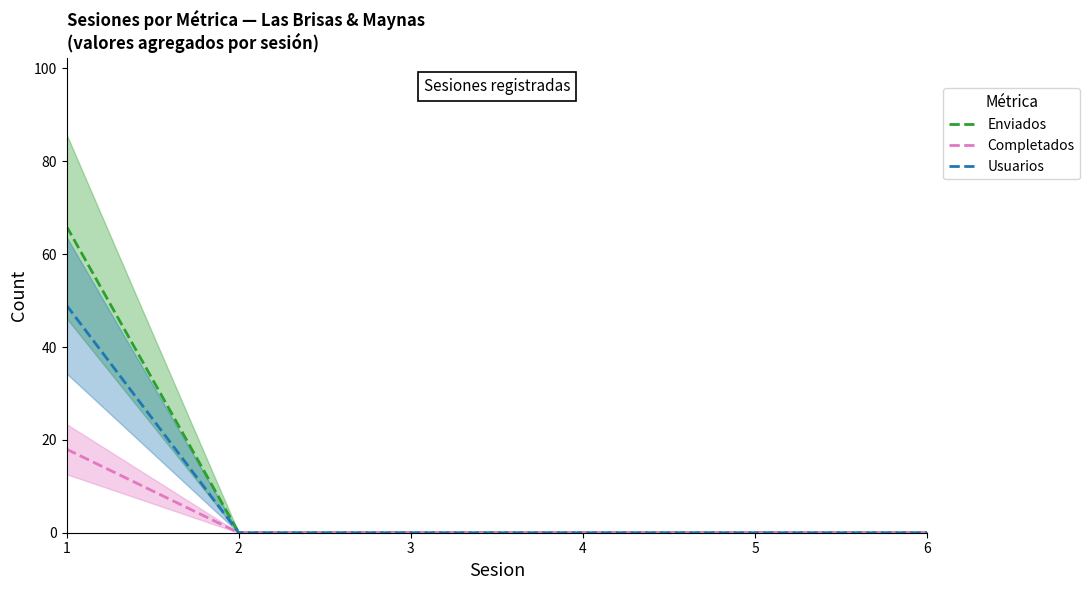

Which category has the lowest value across all series?

2